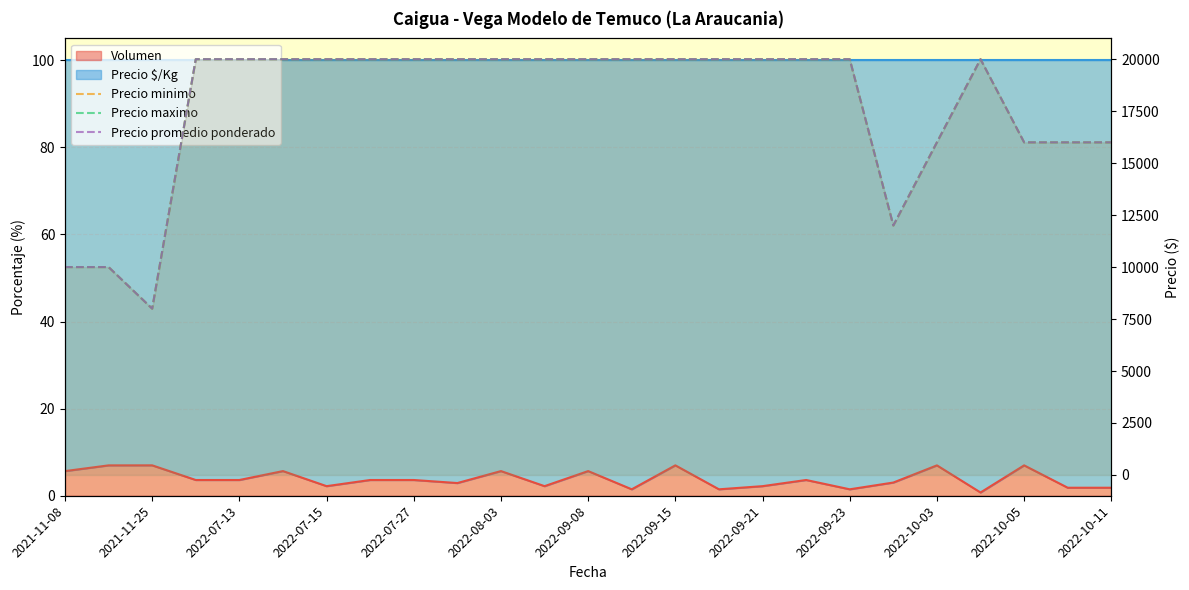

The value of Precio minimo at 17 is 20000. True or false?

True